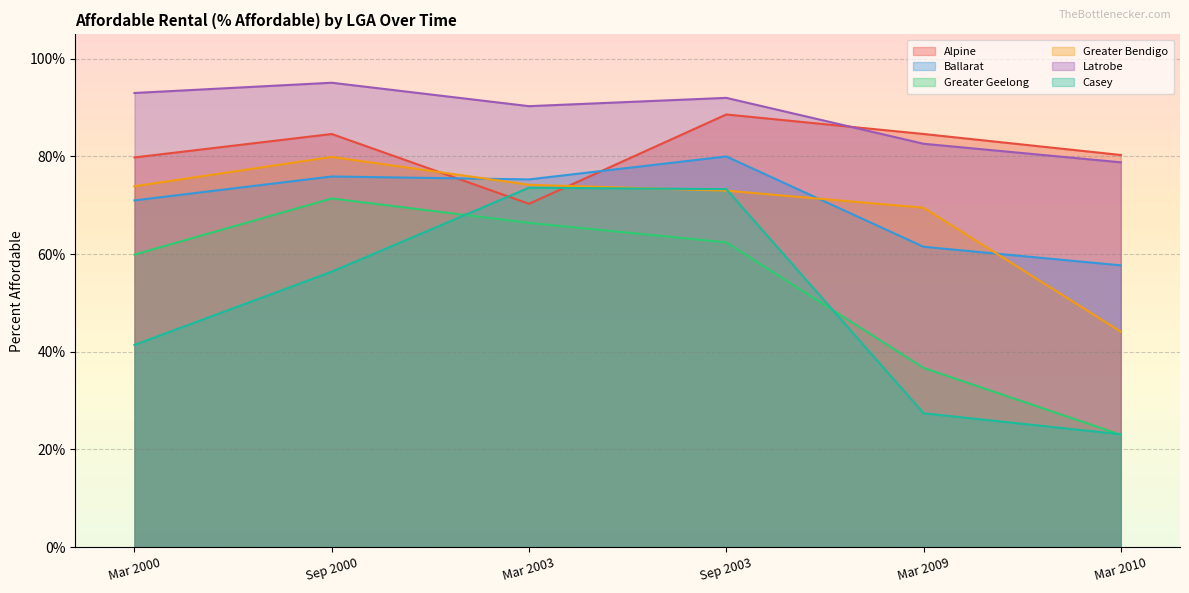

Reading right to left, list all the values displayed in this chart.

Alpine: 0.8	0.8	0.9	0.7	0.8	0.8
Ballarat: 0.6	0.6	0.8	0.8	0.8	0.7
Greater Geelong: 0.2	0.4	0.6	0.7	0.7	0.6
Greater Bendigo: 0.4	0.7	0.7	0.7	0.8	0.7
Latrobe: 0.8	0.8	0.9	0.9	1.0	0.9
Casey: 0.2	0.3	0.7	0.7	0.6	0.4